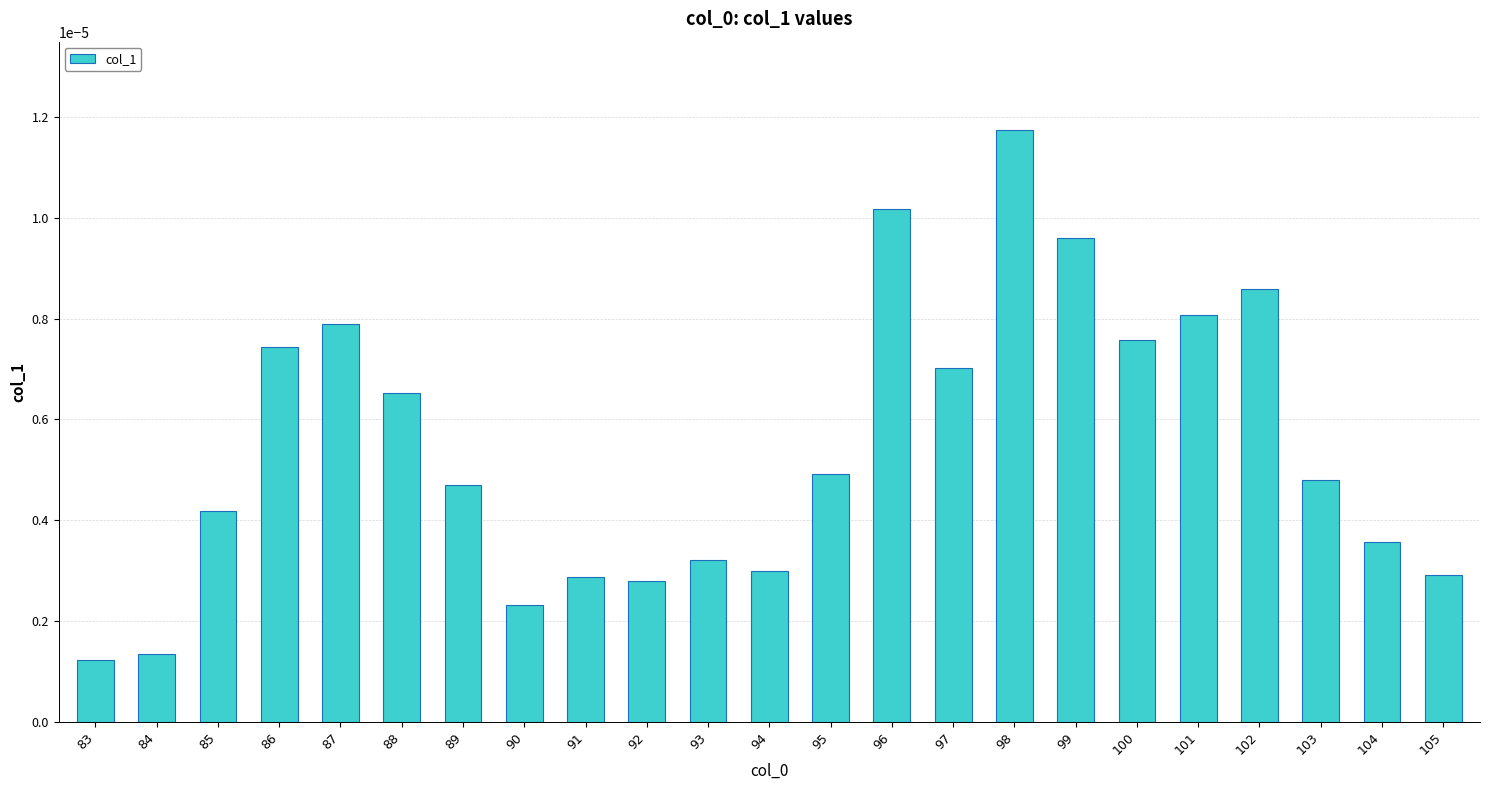

Count the number of categories in the chart.

23